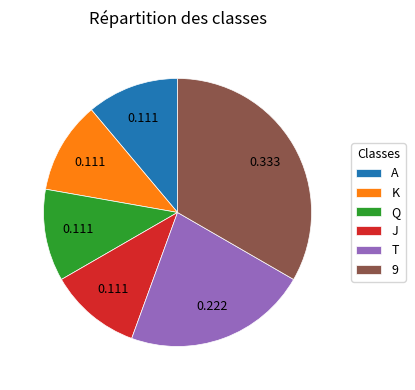

The T slice represents 14% of the pie. True or false?

False